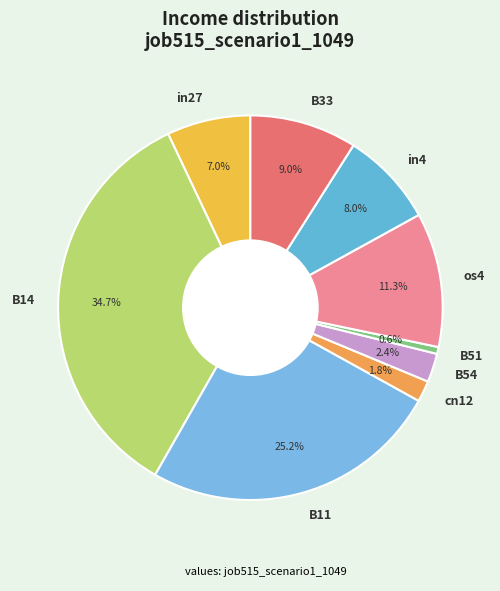

To the nearest percent, what is the average slice percentage?

11%